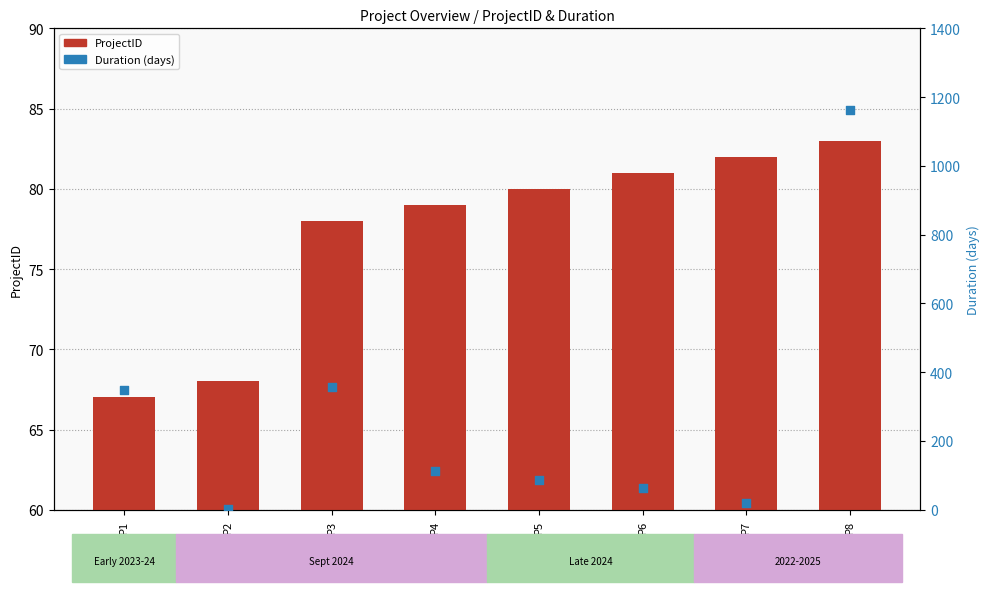

Which series contains the highest Y value?

Duration (days)